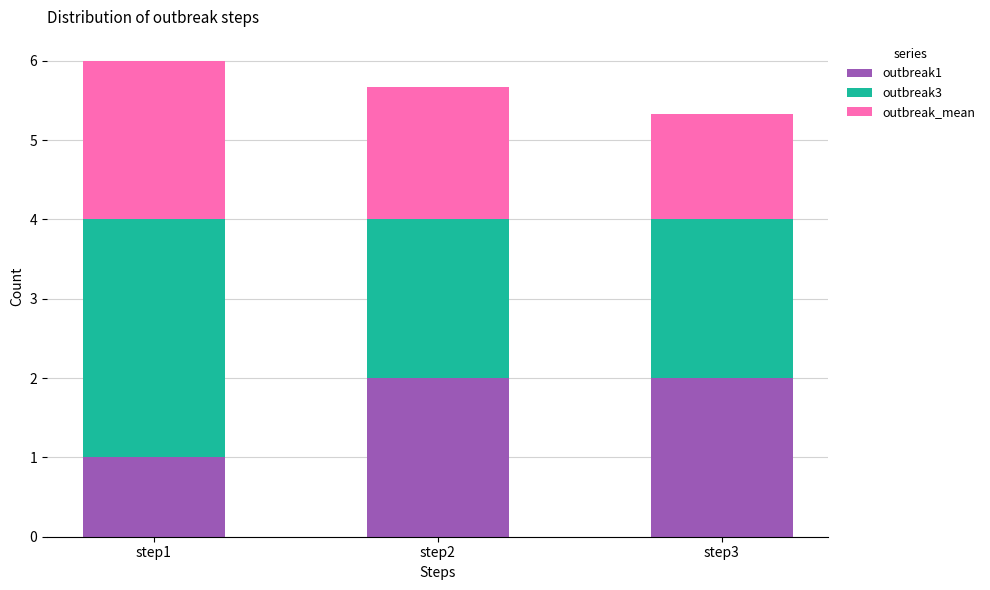

What is the total value across all series at step2?

5.7